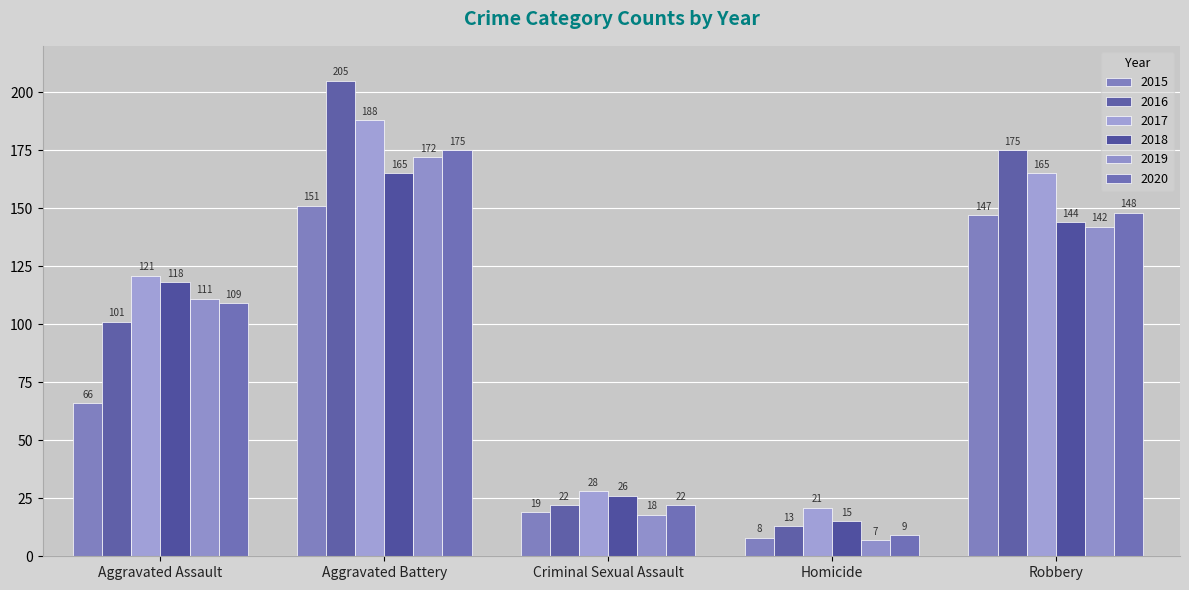

Rank the series at Robbery from lowest to highest value.

2019, 2018, 2015, 2020, 2017, 2016